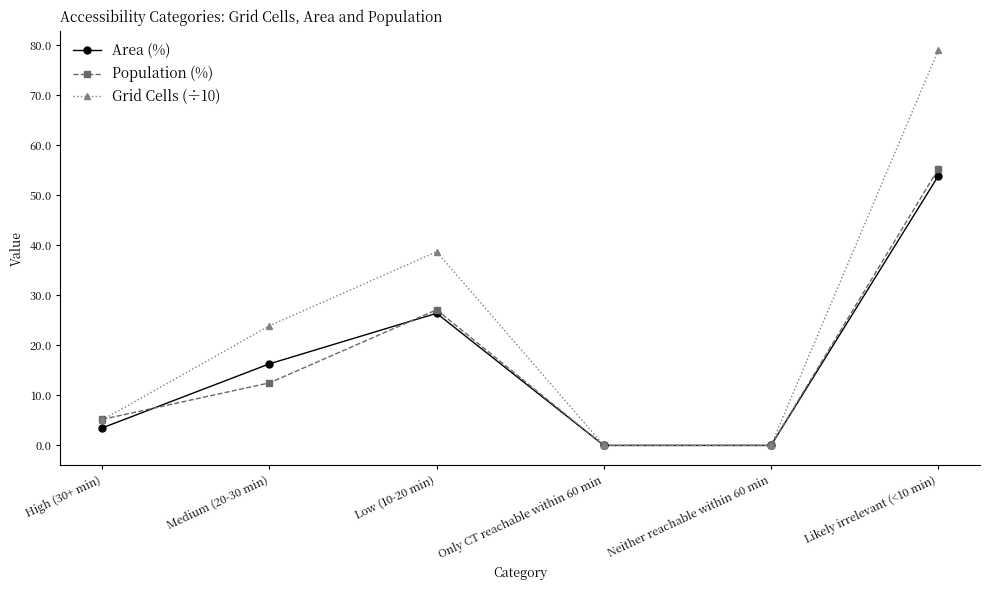

Reading left to right, transcribe all the data shown in this chart.

Area (%): High (30+ min)=3.5	Medium (20-30 min)=16.3	Low (10-20 min)=26.4	Only CT reachable within 60 min=0.0	Neither reachable within 60 min=0.0	Likely irrelevant (<10 min)=53.8
Population (%): High (30+ min)=5.2	Medium (20-30 min)=12.5	Low (10-20 min)=27.1	Only CT reachable within 60 min=0.0	Neither reachable within 60 min=0.0	Likely irrelevant (<10 min)=55.2
Grid Cells (÷10): High (30+ min)=5.1	Medium (20-30 min)=23.9	Low (10-20 min)=38.7	Only CT reachable within 60 min=0.0	Neither reachable within 60 min=0.0	Likely irrelevant (<10 min)=78.9